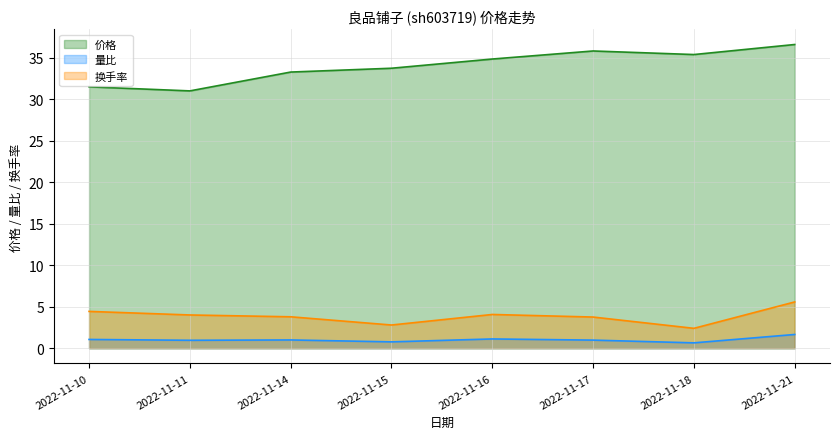

What is the difference between the 换手率 values at 2022-11-14 and 2022-11-18?

1.4